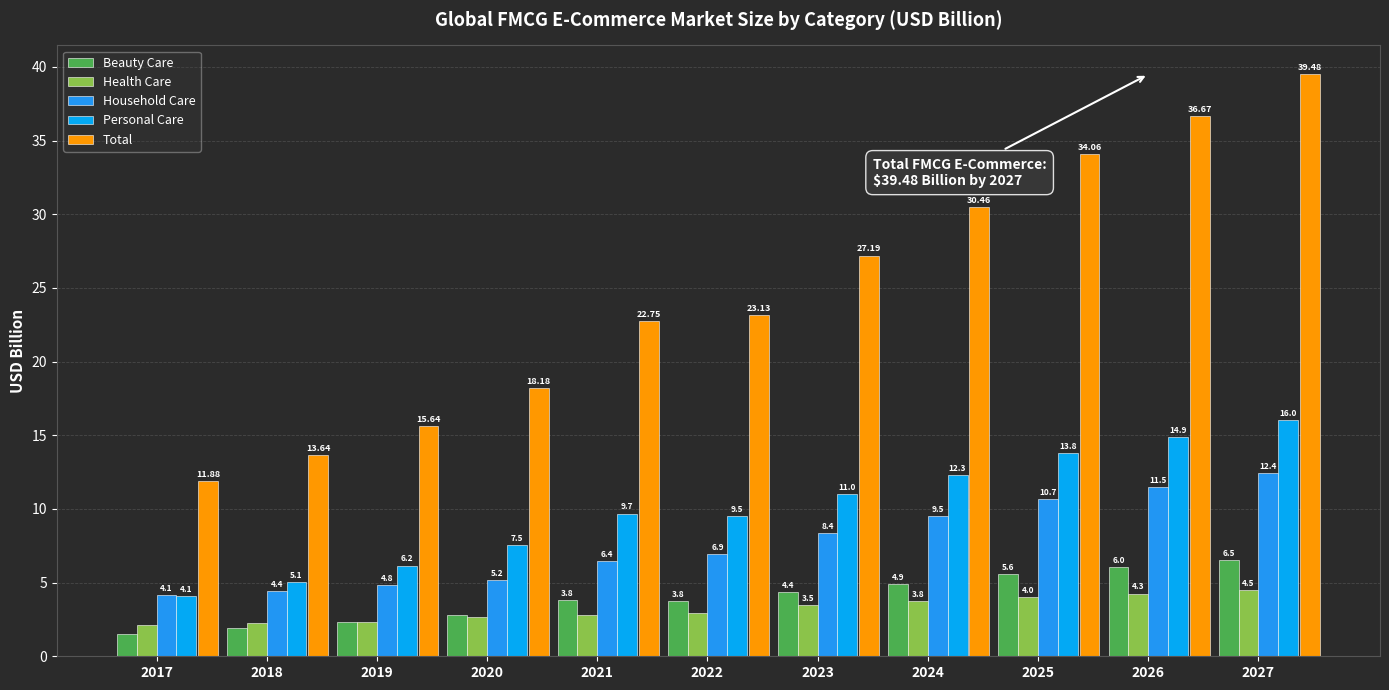

How many data points in Beauty Care are above 3?

7